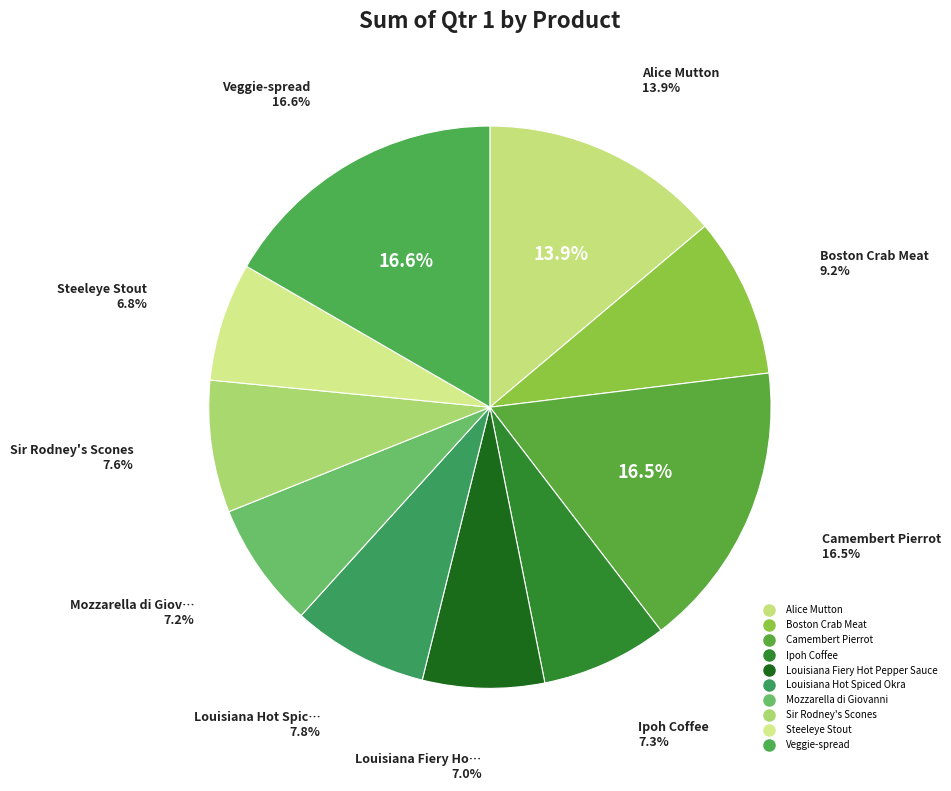

Is it true that Camembert Pierrot is 8% of the pie?

False